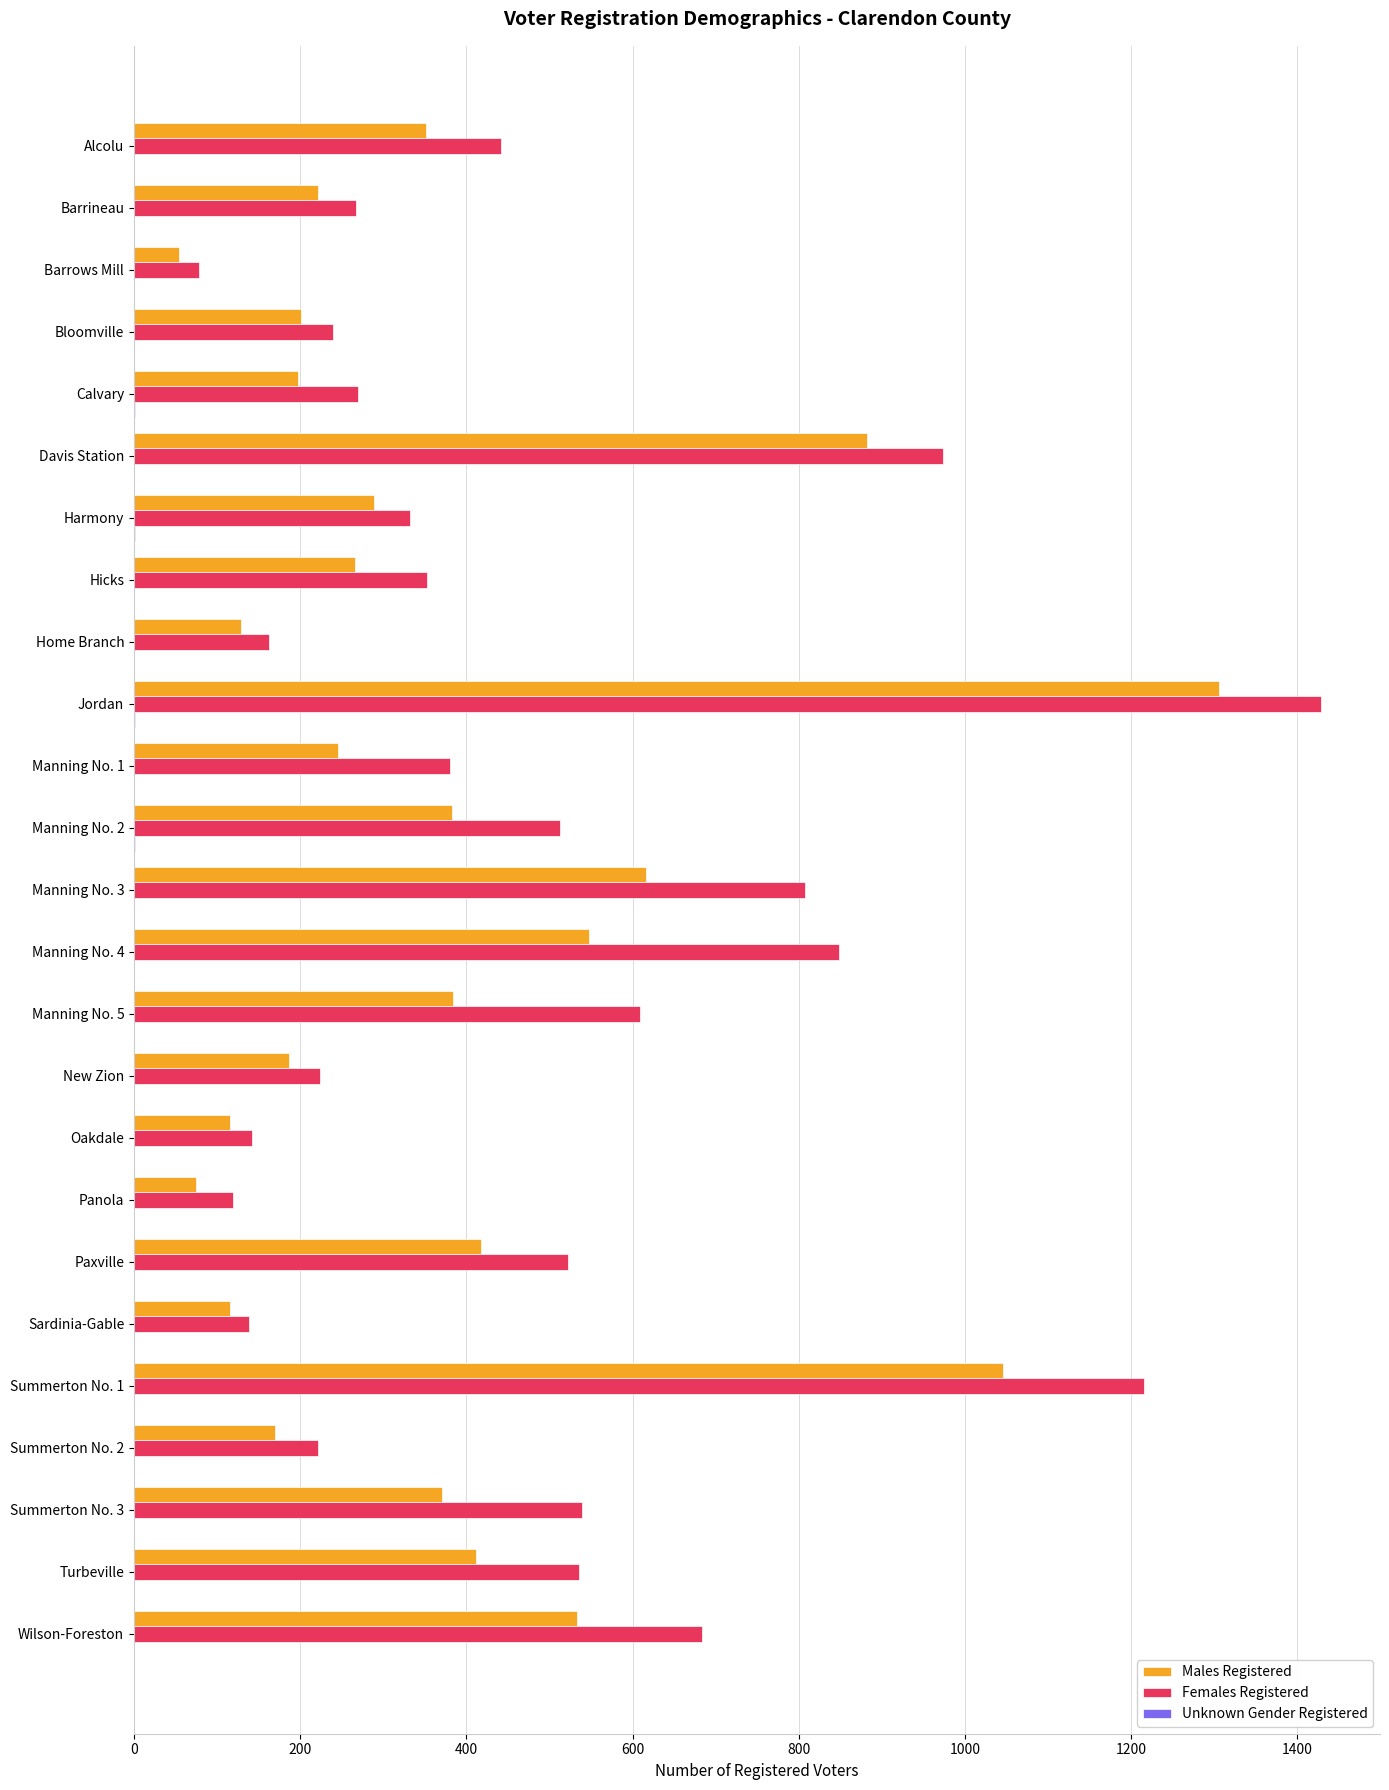

At which label is Males Registered closest to 680?

Manning No. 3